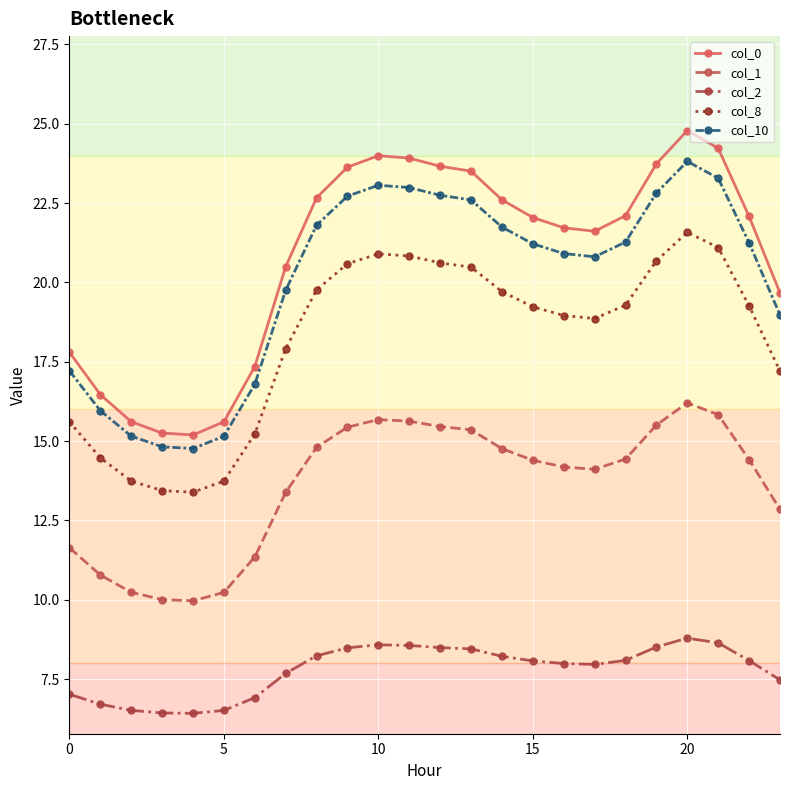

True or false: col_2 and col_10 cross at least once.

False